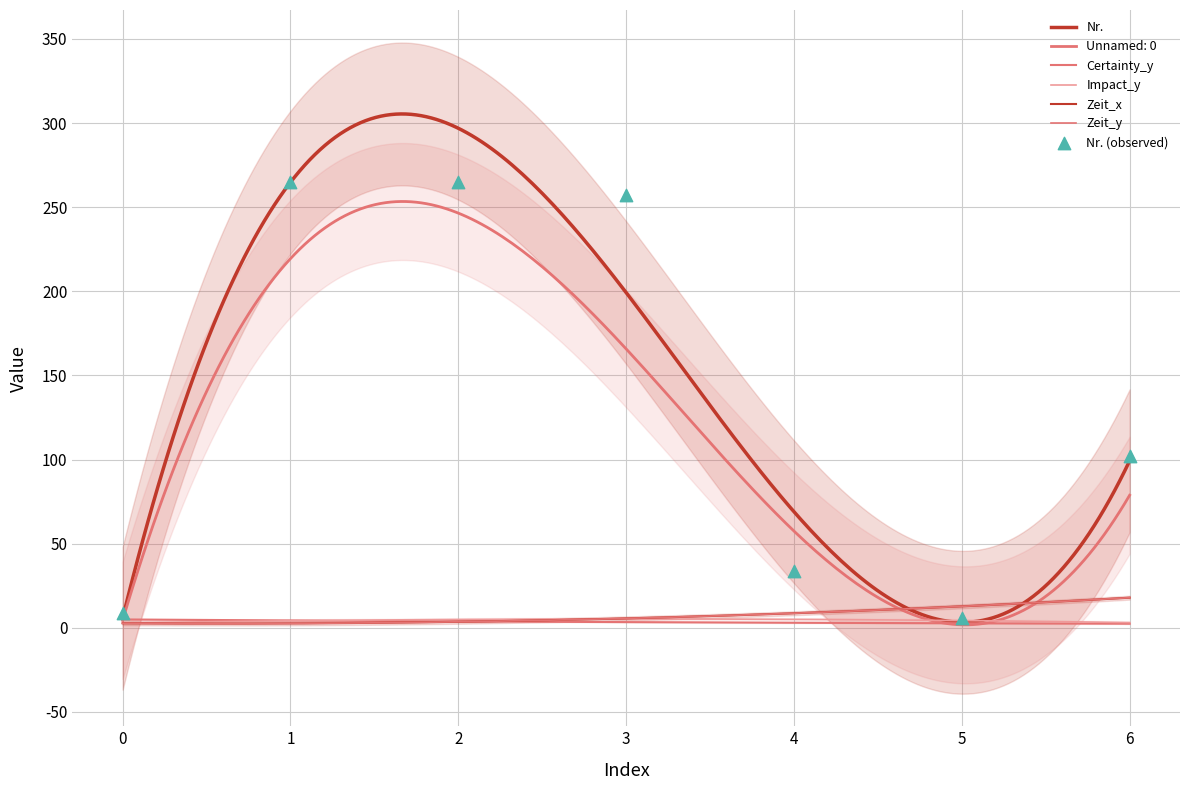

Which series has the widest spread of Y values?

Nr.